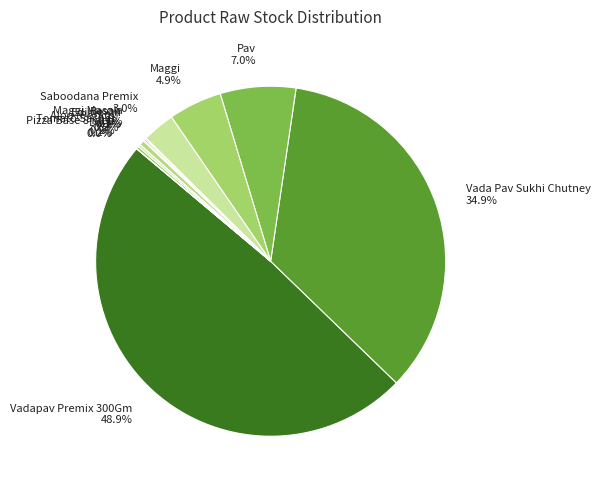

What is the largest slice in the pie chart?

Vadapav Premix 300Gm